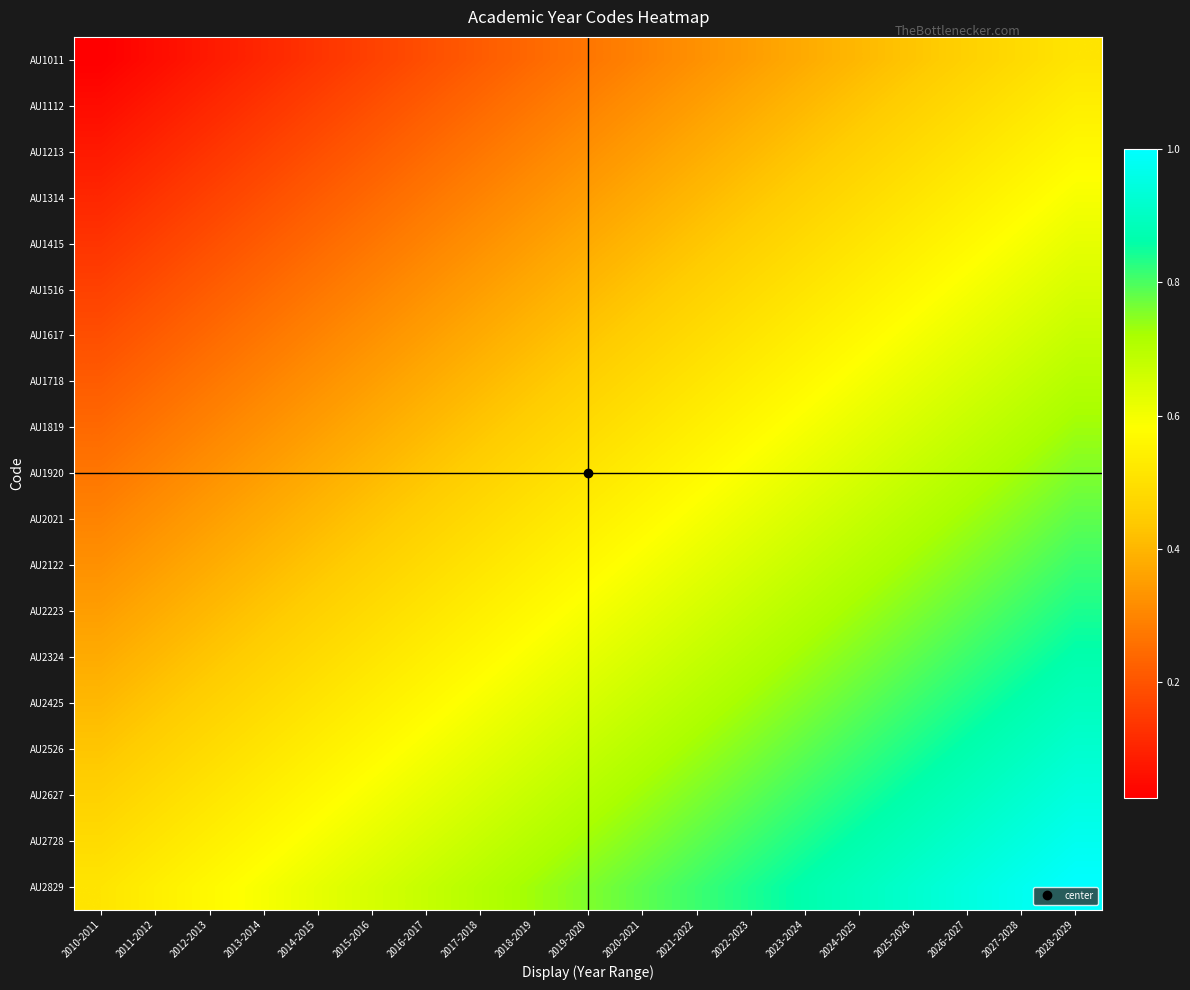

Reading right to left, what are all the values shown in this chart?

AU1011: 2028-2029=0.5	2027-2028=0.5	2026-2027=0.5	2025-2026=0.4	2024-2025=0.4	2023-2024=0.4	2022-2023=0.4	2021-2022=0.3	2020-2021=0.3	2019-2020=0.3	2018-2019=0.2	2017-2018=0.2	2016-2017=0.2	2015-2016=0.2	2014-2015=0.1	2013-2014=0.1	2012-2013=0.1	2011-2012=0.1	2010-2011=0.0
AU1112: 2028-2029=0.5	2027-2028=0.5	2026-2027=0.5	2025-2026=0.5	2024-2025=0.4	2023-2024=0.4	2022-2023=0.4	2021-2022=0.4	2020-2021=0.3	2019-2020=0.3	2018-2019=0.3	2017-2018=0.2	2016-2017=0.2	2015-2016=0.2	2014-2015=0.2	2013-2014=0.1	2012-2013=0.1	2011-2012=0.1	2010-2011=0.1
AU1213: 2028-2029=0.6	2027-2028=0.5	2026-2027=0.5	2025-2026=0.5	2024-2025=0.5	2023-2024=0.4	2022-2023=0.4	2021-2022=0.4	2020-2021=0.4	2019-2020=0.3	2018-2019=0.3	2017-2018=0.3	2016-2017=0.2	2015-2016=0.2	2014-2015=0.2	2013-2014=0.2	2012-2013=0.1	2011-2012=0.1	2010-2011=0.1
AU1314: 2028-2029=0.6	2027-2028=0.6	2026-2027=0.5	2025-2026=0.5	2024-2025=0.5	2023-2024=0.5	2022-2023=0.4	2021-2022=0.4	2020-2021=0.4	2019-2020=0.4	2018-2019=0.3	2017-2018=0.3	2016-2017=0.3	2015-2016=0.2	2014-2015=0.2	2013-2014=0.2	2012-2013=0.2	2011-2012=0.1	2010-2011=0.1
AU1415: 2028-2029=0.6	2027-2028=0.6	2026-2027=0.6	2025-2026=0.5	2024-2025=0.5	2023-2024=0.5	2022-2023=0.5	2021-2022=0.4	2020-2021=0.4	2019-2020=0.4	2018-2019=0.4	2017-2018=0.3	2016-2017=0.3	2015-2016=0.3	2014-2015=0.2	2013-2014=0.2	2012-2013=0.2	2011-2012=0.2	2010-2011=0.1
AU1516: 2028-2029=0.6	2027-2028=0.6	2026-2027=0.6	2025-2026=0.6	2024-2025=0.5	2023-2024=0.5	2022-2023=0.5	2021-2022=0.5	2020-2021=0.4	2019-2020=0.4	2018-2019=0.4	2017-2018=0.4	2016-2017=0.3	2015-2016=0.3	2014-2015=0.3	2013-2014=0.2	2012-2013=0.2	2011-2012=0.2	2010-2011=0.2
AU1617: 2028-2029=0.7	2027-2028=0.6	2026-2027=0.6	2025-2026=0.6	2024-2025=0.6	2023-2024=0.5	2022-2023=0.5	2021-2022=0.5	2020-2021=0.5	2019-2020=0.4	2018-2019=0.4	2017-2018=0.4	2016-2017=0.4	2015-2016=0.3	2014-2015=0.3	2013-2014=0.3	2012-2013=0.2	2011-2012=0.2	2010-2011=0.2
AU1718: 2028-2029=0.7	2027-2028=0.7	2026-2027=0.6	2025-2026=0.6	2024-2025=0.6	2023-2024=0.6	2022-2023=0.5	2021-2022=0.5	2020-2021=0.5	2019-2020=0.5	2018-2019=0.4	2017-2018=0.4	2016-2017=0.4	2015-2016=0.4	2014-2015=0.3	2013-2014=0.3	2012-2013=0.3	2011-2012=0.2	2010-2011=0.2
AU1819: 2028-2029=0.7	2027-2028=0.7	2026-2027=0.7	2025-2026=0.6	2024-2025=0.6	2023-2024=0.6	2022-2023=0.6	2021-2022=0.5	2020-2021=0.5	2019-2020=0.5	2018-2019=0.5	2017-2018=0.4	2016-2017=0.4	2015-2016=0.4	2014-2015=0.4	2013-2014=0.3	2012-2013=0.3	2011-2012=0.3	2010-2011=0.2
AU1920: 2028-2029=0.8	2027-2028=0.7	2026-2027=0.7	2025-2026=0.7	2024-2025=0.6	2023-2024=0.6	2022-2023=0.6	2021-2022=0.6	2020-2021=0.5	2019-2020=0.5	2018-2019=0.5	2017-2018=0.5	2016-2017=0.4	2015-2016=0.4	2014-2015=0.4	2013-2014=0.4	2012-2013=0.3	2011-2012=0.3	2010-2011=0.3
AU2021: 2028-2029=0.8	2027-2028=0.8	2026-2027=0.7	2025-2026=0.7	2024-2025=0.7	2023-2024=0.6	2022-2023=0.6	2021-2022=0.6	2020-2021=0.6	2019-2020=0.5	2018-2019=0.5	2017-2018=0.5	2016-2017=0.5	2015-2016=0.4	2014-2015=0.4	2013-2014=0.4	2012-2013=0.4	2011-2012=0.3	2010-2011=0.3
AU2122: 2028-2029=0.8	2027-2028=0.8	2026-2027=0.8	2025-2026=0.7	2024-2025=0.7	2023-2024=0.7	2022-2023=0.6	2021-2022=0.6	2020-2021=0.6	2019-2020=0.6	2018-2019=0.5	2017-2018=0.5	2016-2017=0.5	2015-2016=0.5	2014-2015=0.4	2013-2014=0.4	2012-2013=0.4	2011-2012=0.4	2010-2011=0.3
AU2223: 2028-2029=0.8	2027-2028=0.8	2026-2027=0.8	2025-2026=0.8	2024-2025=0.7	2023-2024=0.7	2022-2023=0.7	2021-2022=0.6	2020-2021=0.6	2019-2020=0.6	2018-2019=0.6	2017-2018=0.5	2016-2017=0.5	2015-2016=0.5	2014-2015=0.5	2013-2014=0.4	2012-2013=0.4	2011-2012=0.4	2010-2011=0.4
AU2324: 2028-2029=0.9	2027-2028=0.8	2026-2027=0.8	2025-2026=0.8	2024-2025=0.8	2023-2024=0.7	2022-2023=0.7	2021-2022=0.7	2020-2021=0.6	2019-2020=0.6	2018-2019=0.6	2017-2018=0.6	2016-2017=0.5	2015-2016=0.5	2014-2015=0.5	2013-2014=0.5	2012-2013=0.4	2011-2012=0.4	2010-2011=0.4
AU2425: 2028-2029=0.9	2027-2028=0.9	2026-2027=0.8	2025-2026=0.8	2024-2025=0.8	2023-2024=0.8	2022-2023=0.7	2021-2022=0.7	2020-2021=0.7	2019-2020=0.6	2018-2019=0.6	2017-2018=0.6	2016-2017=0.6	2015-2016=0.5	2014-2015=0.5	2013-2014=0.5	2012-2013=0.5	2011-2012=0.4	2010-2011=0.4
AU2526: 2028-2029=0.9	2027-2028=0.9	2026-2027=0.9	2025-2026=0.8	2024-2025=0.8	2023-2024=0.8	2022-2023=0.8	2021-2022=0.7	2020-2021=0.7	2019-2020=0.7	2018-2019=0.6	2017-2018=0.6	2016-2017=0.6	2015-2016=0.6	2014-2015=0.5	2013-2014=0.5	2012-2013=0.5	2011-2012=0.5	2010-2011=0.4
AU2627: 2028-2029=0.9	2027-2028=0.9	2026-2027=0.9	2025-2026=0.9	2024-2025=0.8	2023-2024=0.8	2022-2023=0.8	2021-2022=0.8	2020-2021=0.7	2019-2020=0.7	2018-2019=0.7	2017-2018=0.6	2016-2017=0.6	2015-2016=0.6	2014-2015=0.6	2013-2014=0.5	2012-2013=0.5	2011-2012=0.5	2010-2011=0.5
AU2728: 2028-2029=1.0	2027-2028=0.9	2026-2027=0.9	2025-2026=0.9	2024-2025=0.9	2023-2024=0.8	2022-2023=0.8	2021-2022=0.8	2020-2021=0.8	2019-2020=0.7	2018-2019=0.7	2017-2018=0.7	2016-2017=0.6	2015-2016=0.6	2014-2015=0.6	2013-2014=0.6	2012-2013=0.5	2011-2012=0.5	2010-2011=0.5
AU2829: 2028-2029=1.0	2027-2028=1.0	2026-2027=0.9	2025-2026=0.9	2024-2025=0.9	2023-2024=0.9	2022-2023=0.8	2021-2022=0.8	2020-2021=0.8	2019-2020=0.8	2018-2019=0.7	2017-2018=0.7	2016-2017=0.7	2015-2016=0.6	2014-2015=0.6	2013-2014=0.6	2012-2013=0.6	2011-2012=0.5	2010-2011=0.5